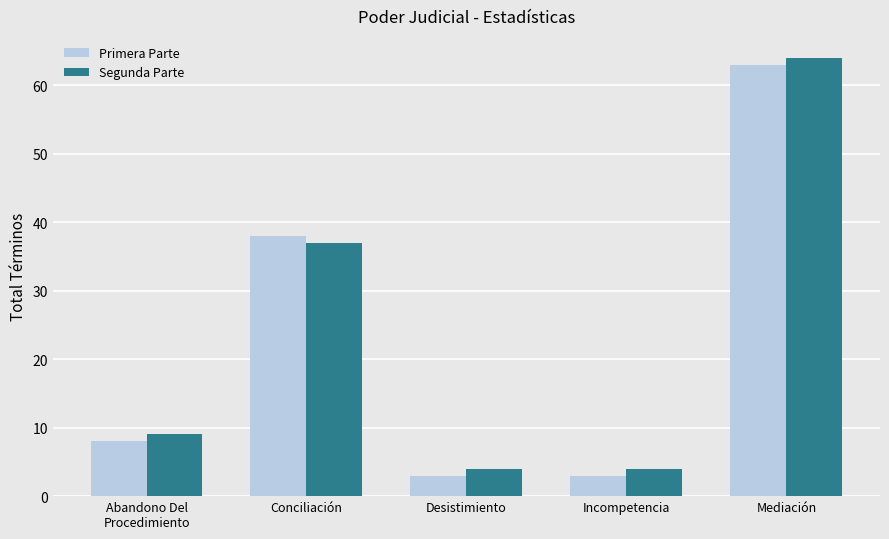

The Segunda Parte series shows 4 at Incompetencia. True or false?

True